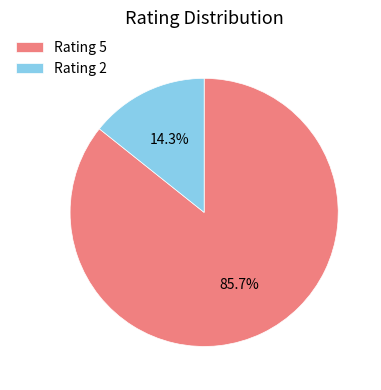

To the nearest percent, what is the difference between the largest and smallest slice percentages?

71%